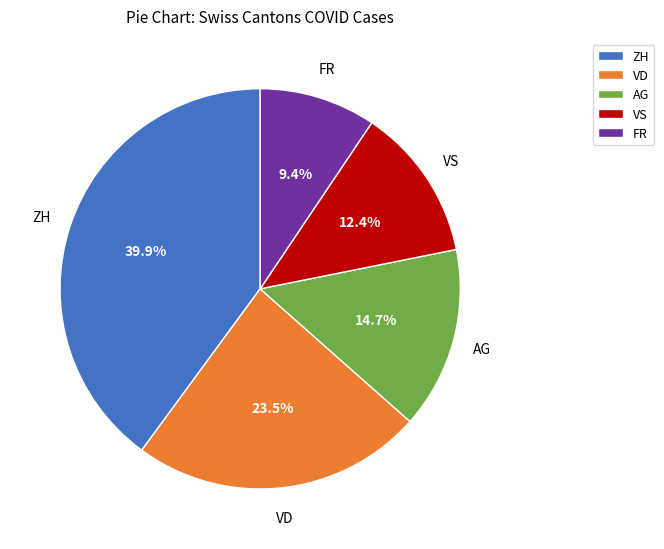

Which category has the biggest portion of the pie?

ZH